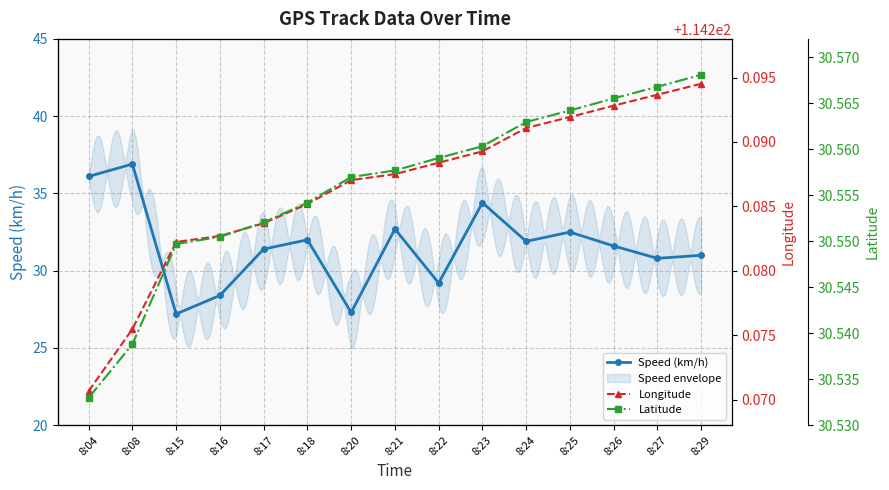

Reading left to right, list all the values displayed in this chart.

Speed (km/h): 36.1	36.9	27.2	28.4	31.4	32.0	27.3	32.7	29.2	34.4	31.9	32.5	31.6	30.8	31.0
Longitude: 114.3	114.3	114.3	114.3	114.3	114.3	114.3	114.3	114.3	114.3	114.3	114.3	114.3	114.3	114.3
Latitude: 30.5	30.5	30.5	30.6	30.6	30.6	30.6	30.6	30.6	30.6	30.6	30.6	30.6	30.6	30.6